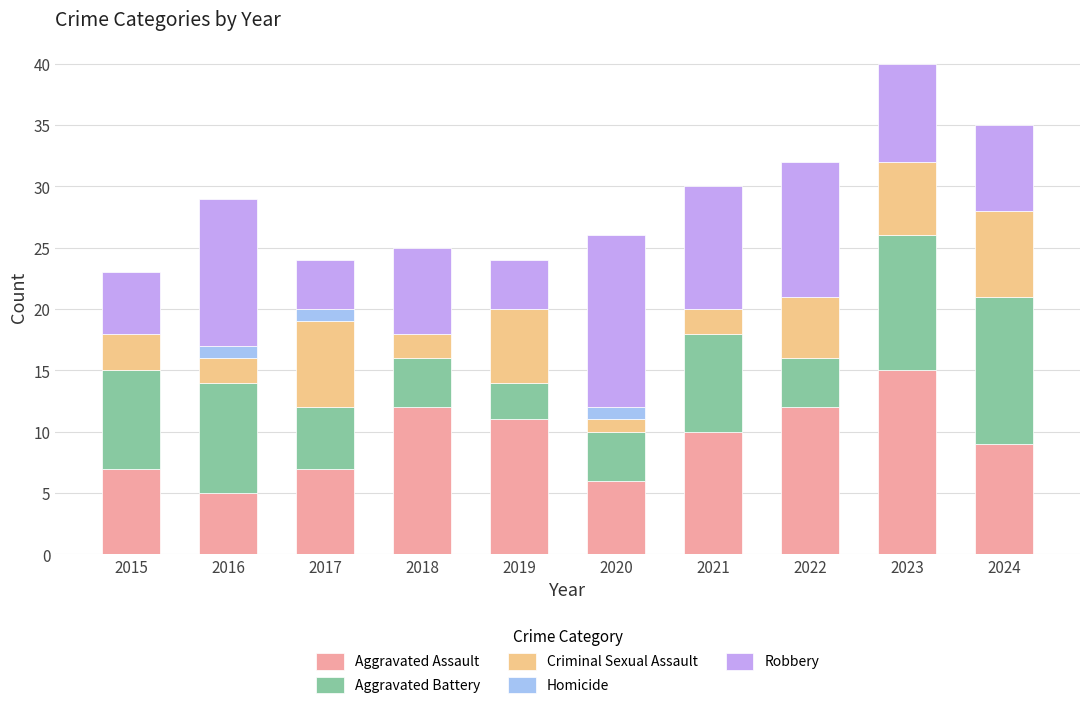

At which category is the sum across all series the highest?

2023